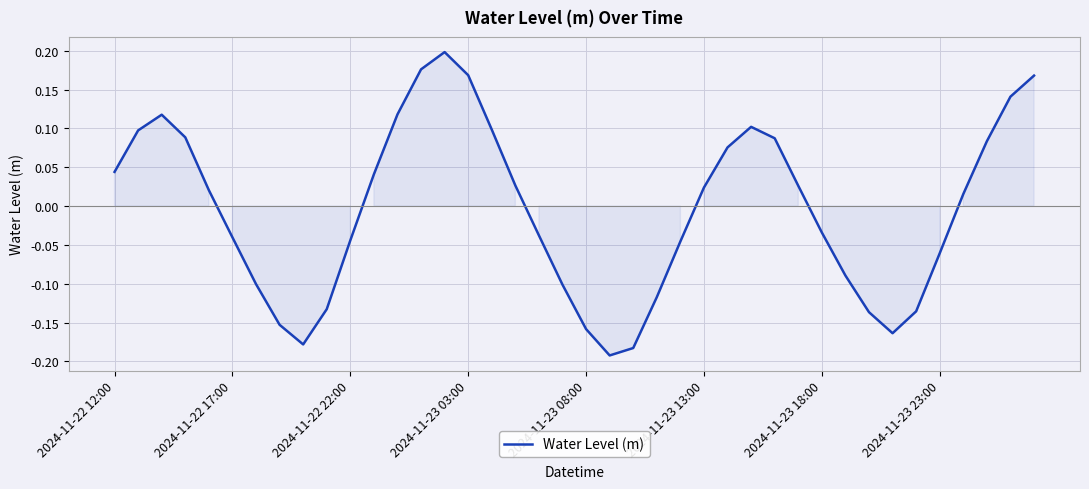

What is the difference between the maximum and minimum values?

0.4